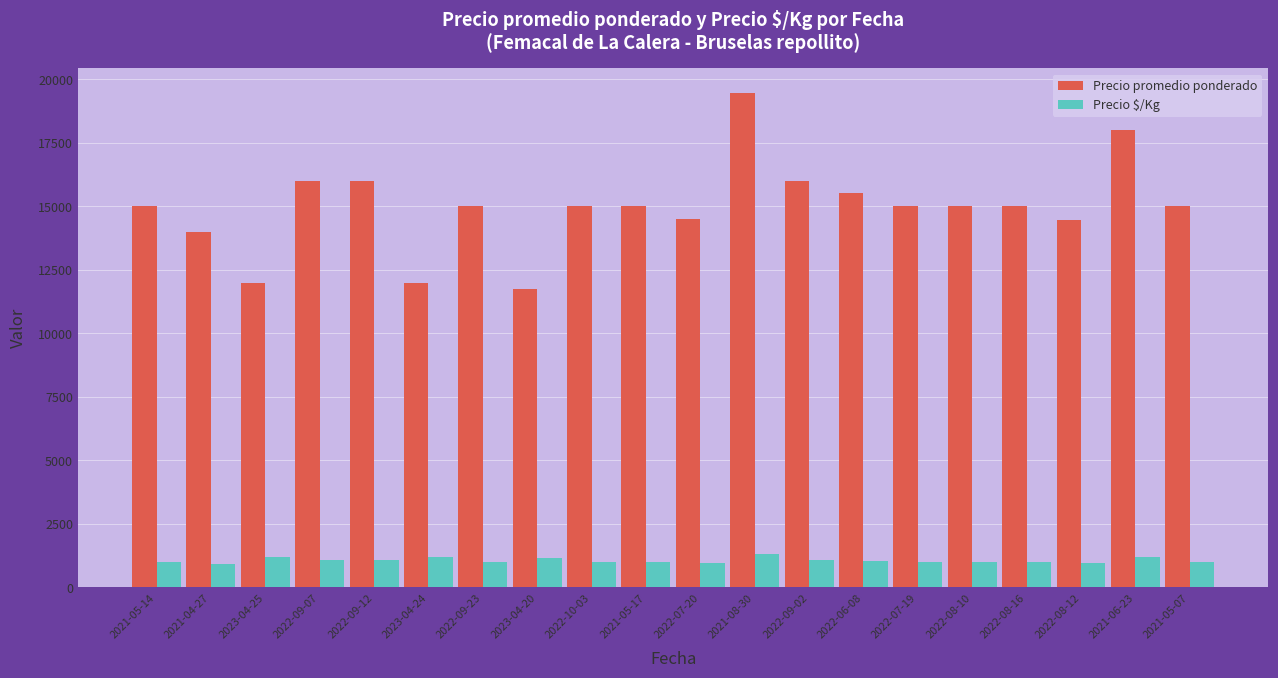

At 2023-04-24, list the series in order from smallest to largest.

Precio $/Kg, Precio promedio ponderado